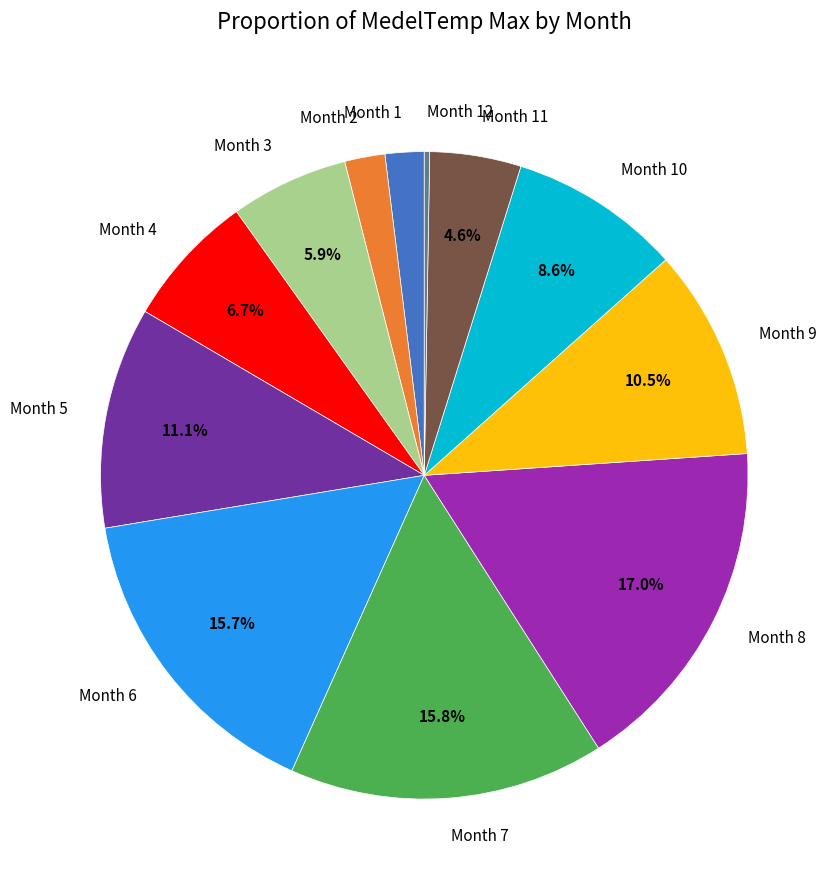

Between Month 8 and Month 6, which is larger?

Month 8